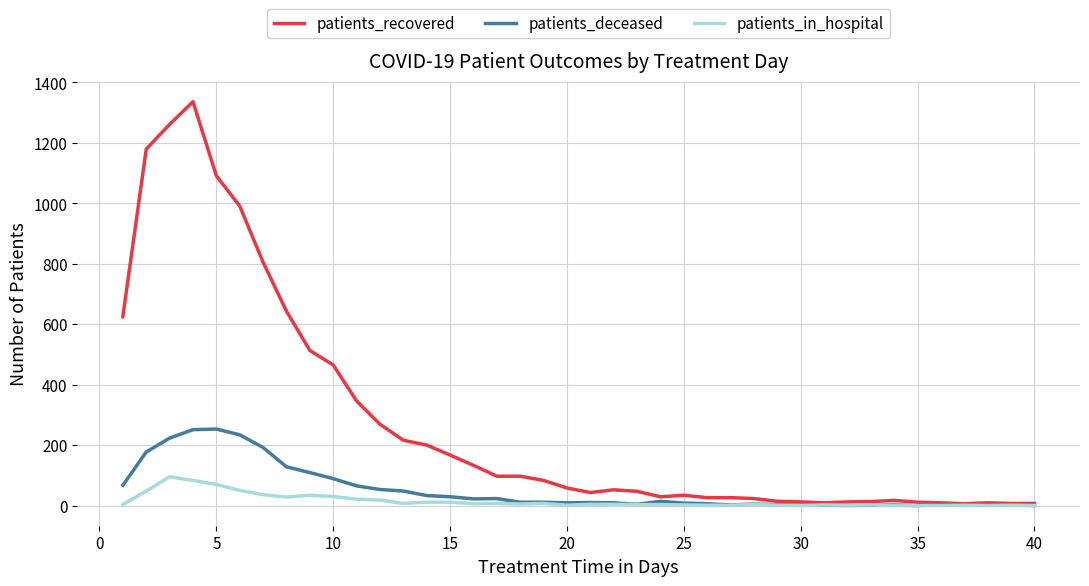

At how many categories does at least one series exceed 948?

5